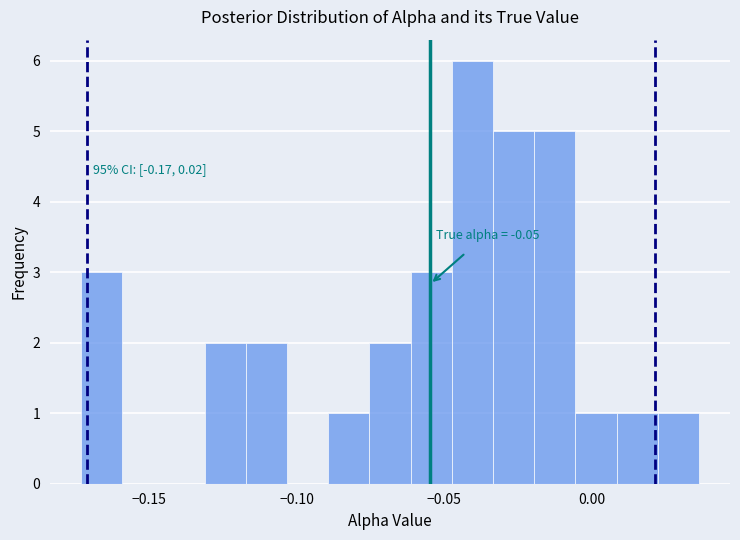

Read against the x-axis, roughly where is the centre of the tallest bar?

-0.040